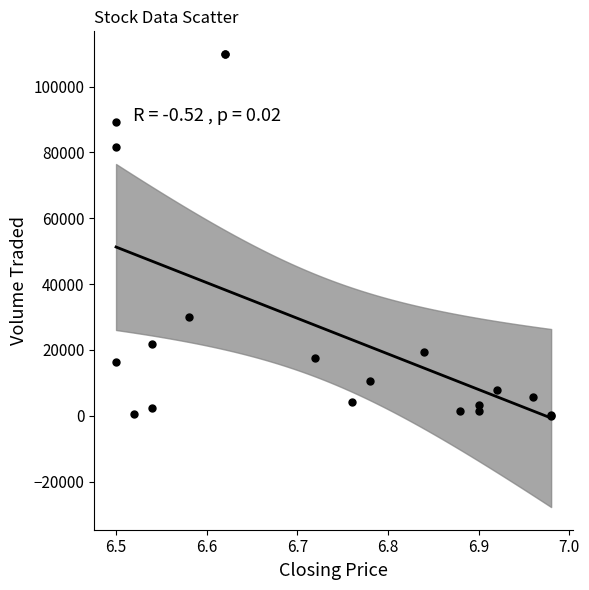

What Y value in the scatter plot is closest to 55000?

30000